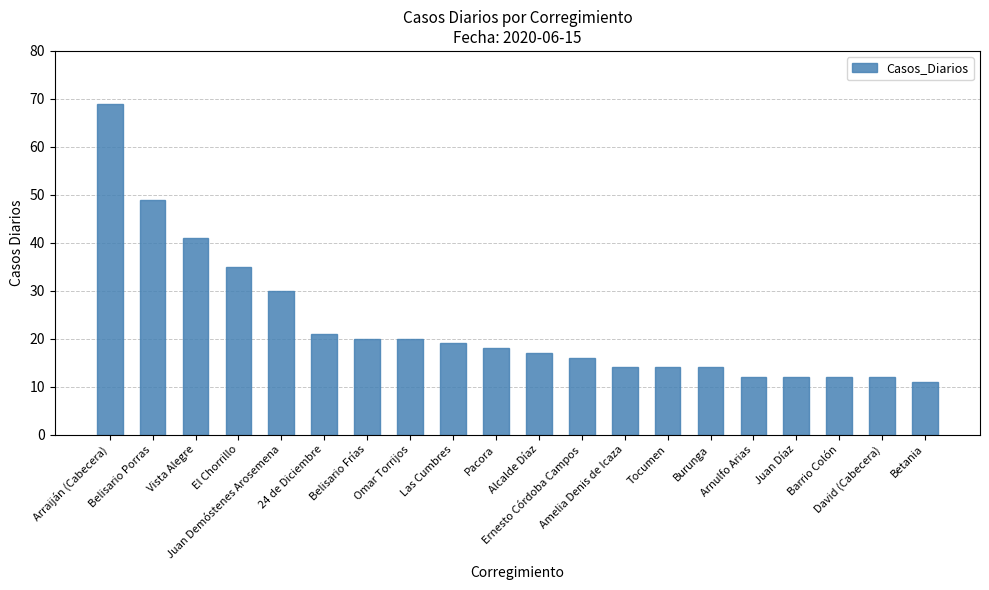

Is it true that the value at El Chorrillo is 35?

True